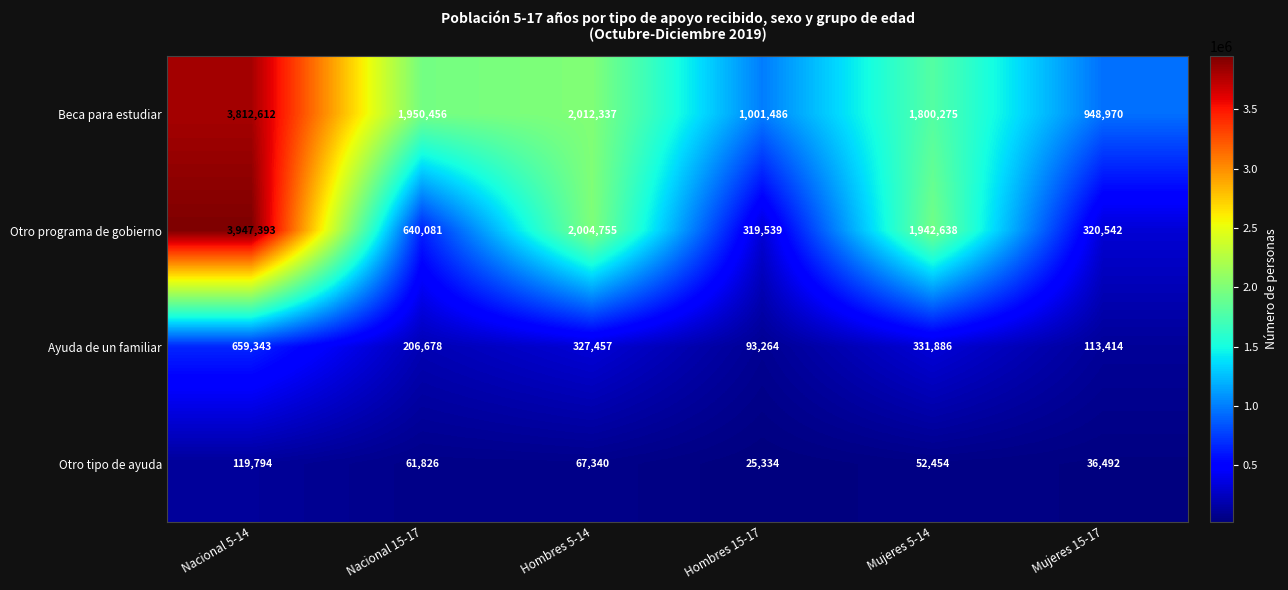

What is the difference between the maximum and second lowest values in the Ayuda de un familiar series?

545929